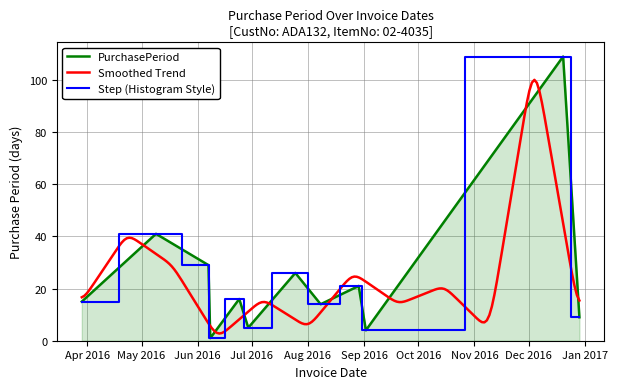

Reading left to right, transcribe all the data shown in this chart.

15	41	29	1	16	5	26	14	21	4	109	9